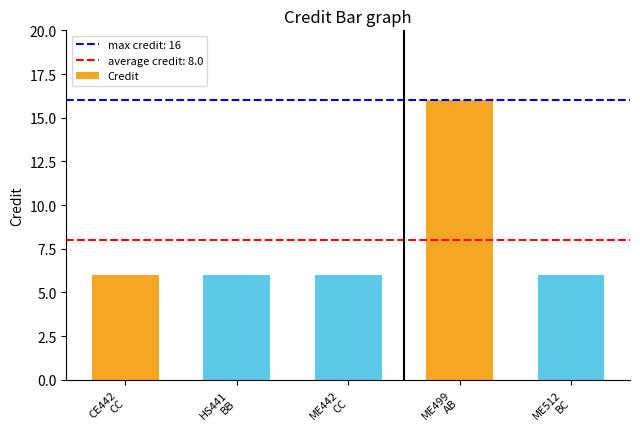

Reading left to right, extract all data points from this chart.

6	6	6	16	6